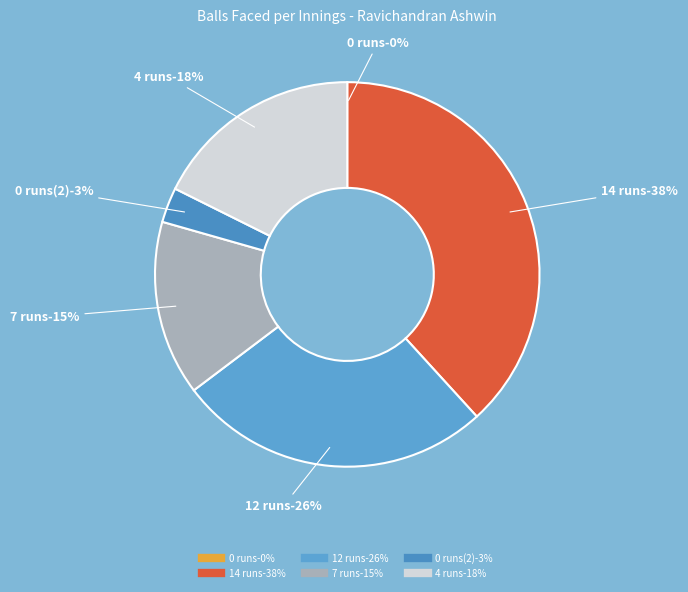

Count the number of slices in the pie.

6